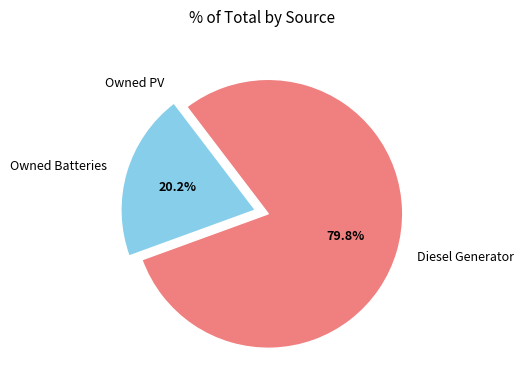

Between Owned Batteries and Diesel Generator, which is larger?

Diesel Generator